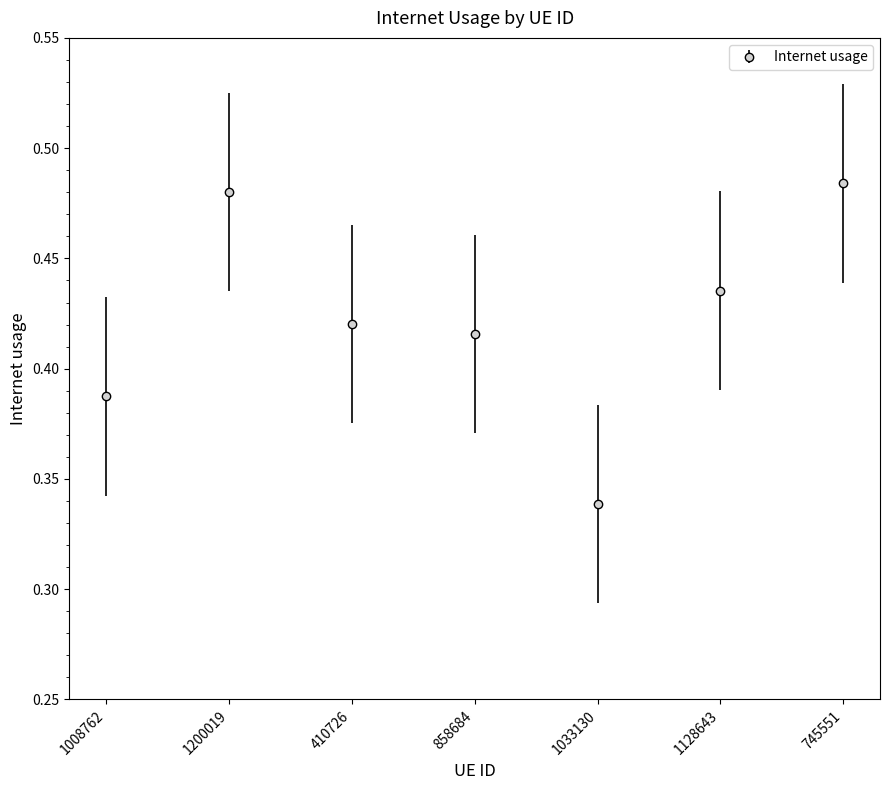

What is the difference between the values at 745551 and 1033130?

0.1